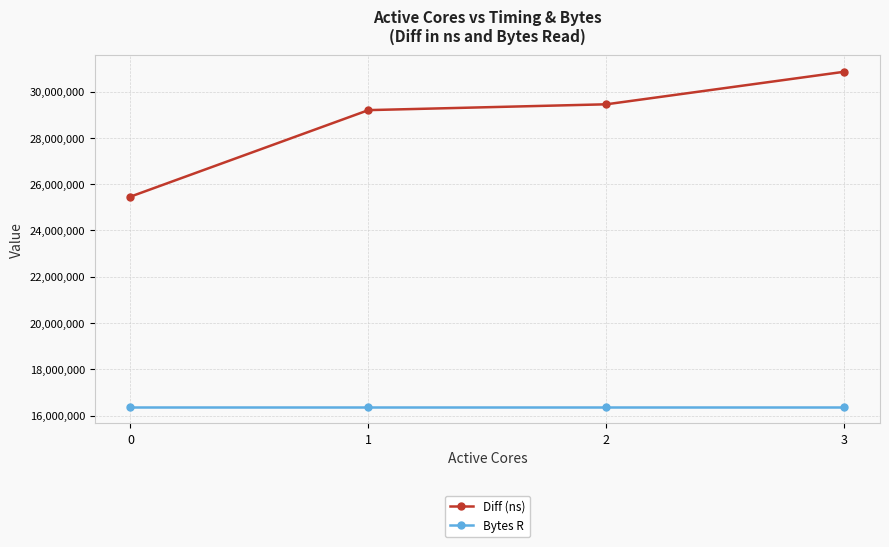

Which series has the largest total across all categories?

Diff (ns)